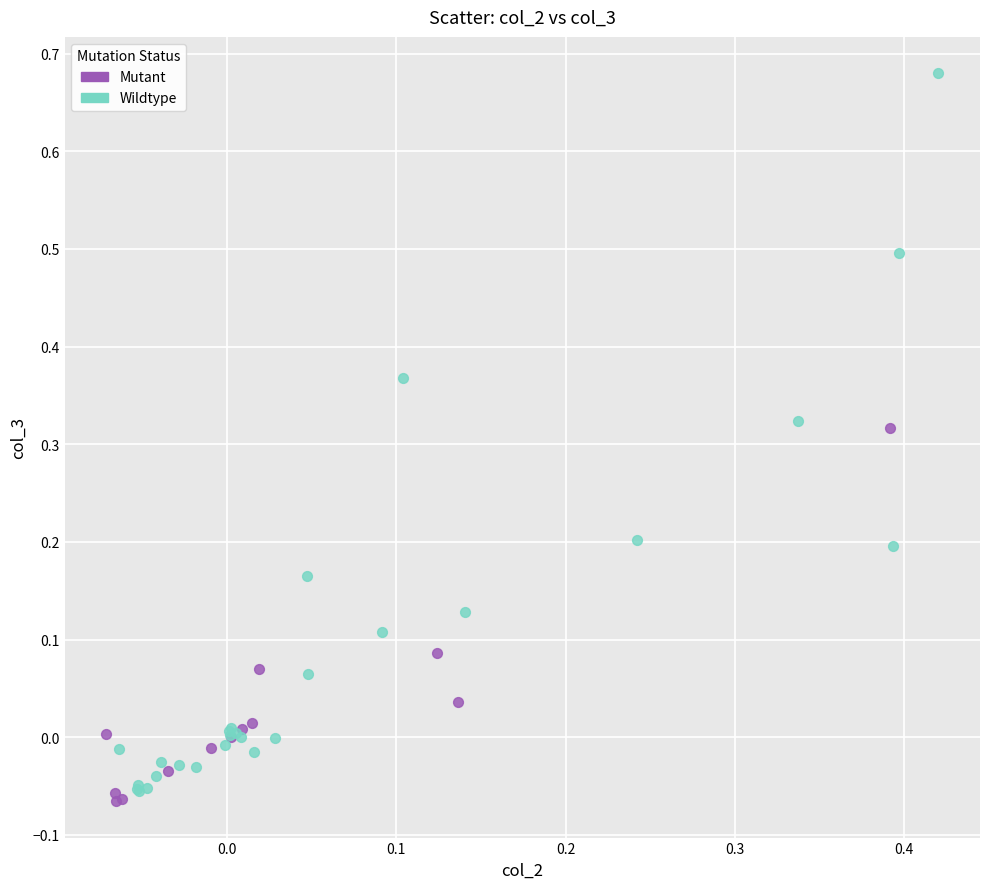

Which series has the largest Y range (max minus min)?

Wildtype